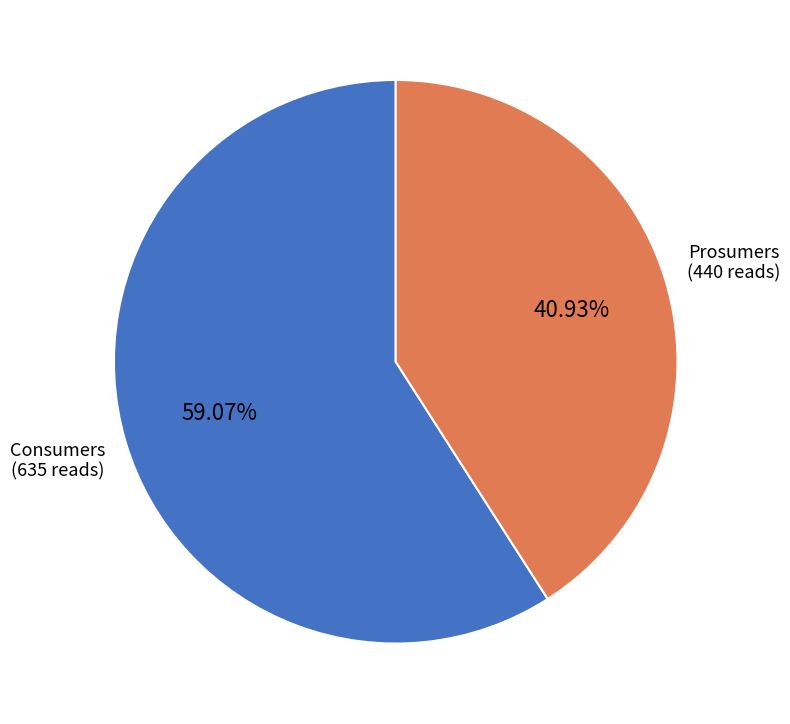

How many segments does this pie chart have?

2